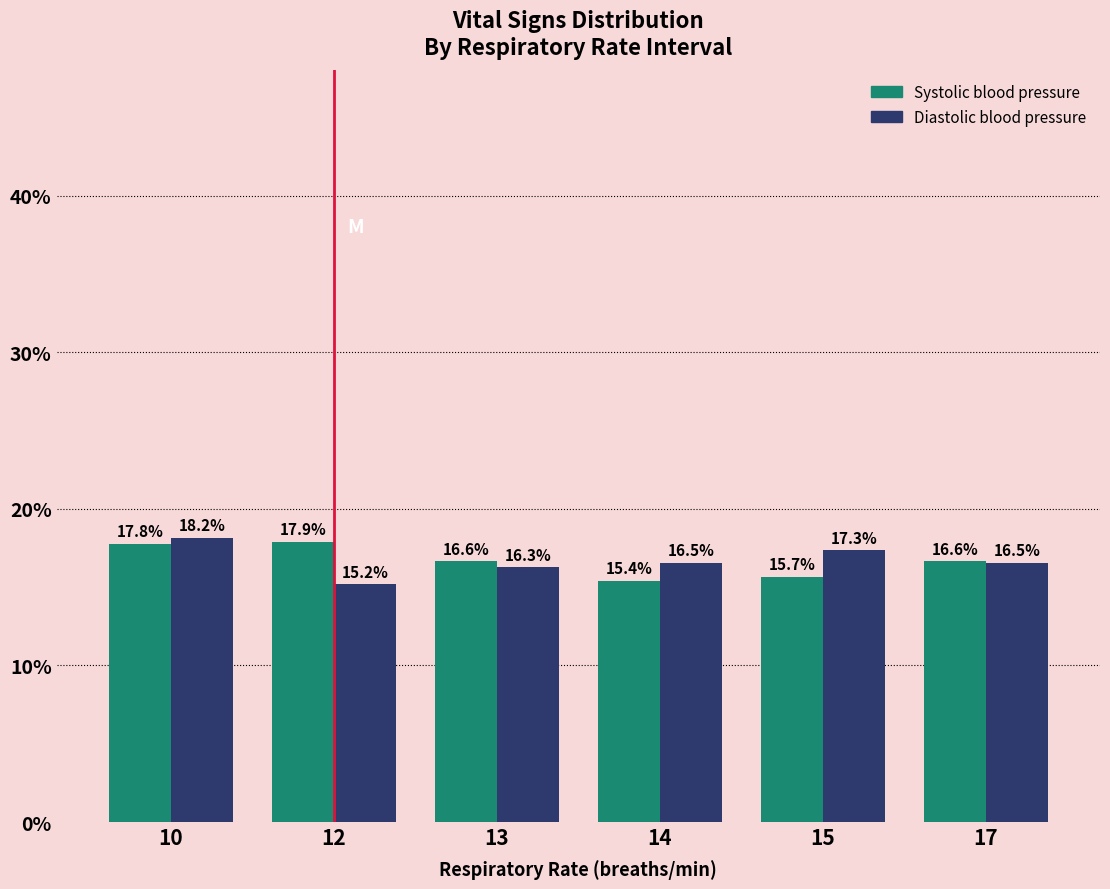

Is it true that Diastolic blood pressure equals 27.7 at 10?

False